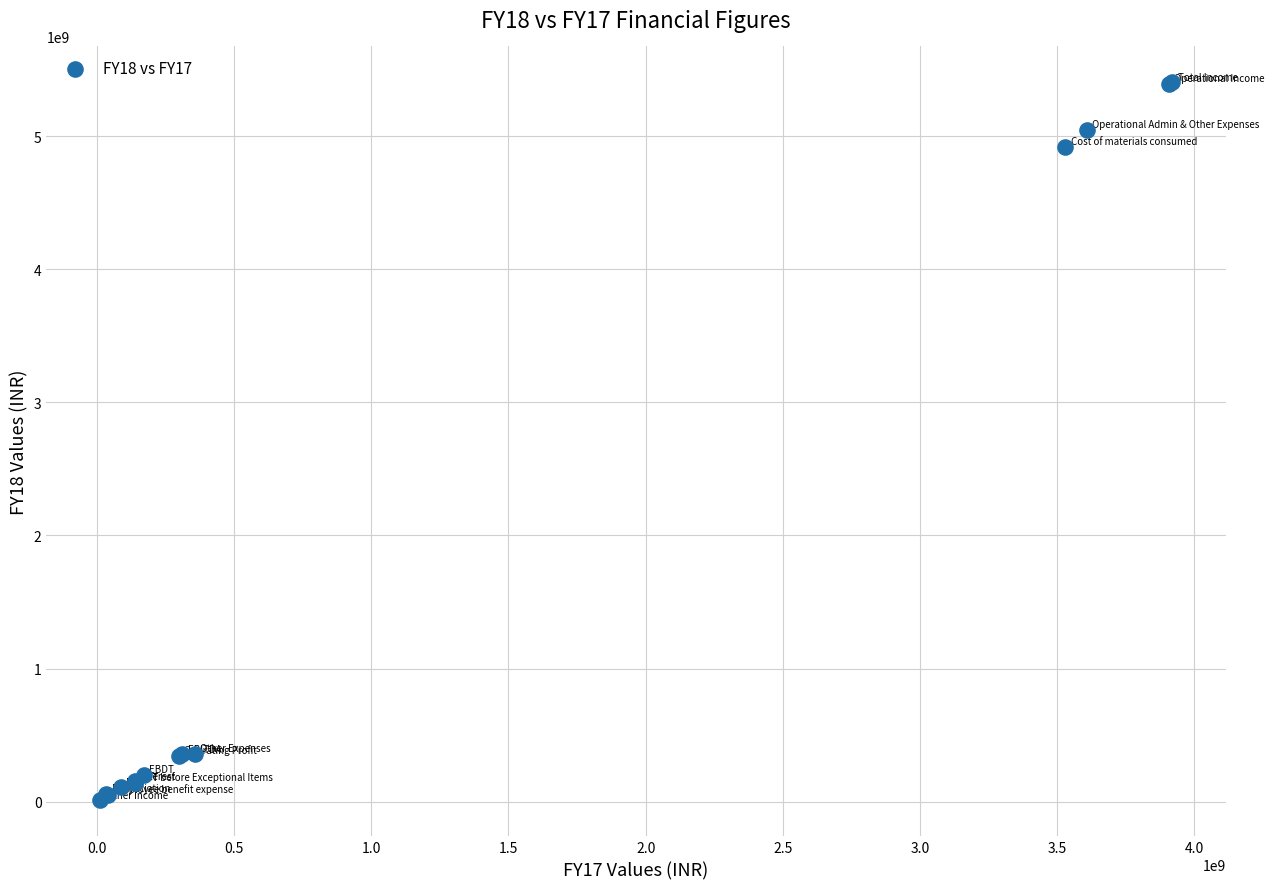

What Y value in the scatter plot is closest to 2706367141?

4917223772.6